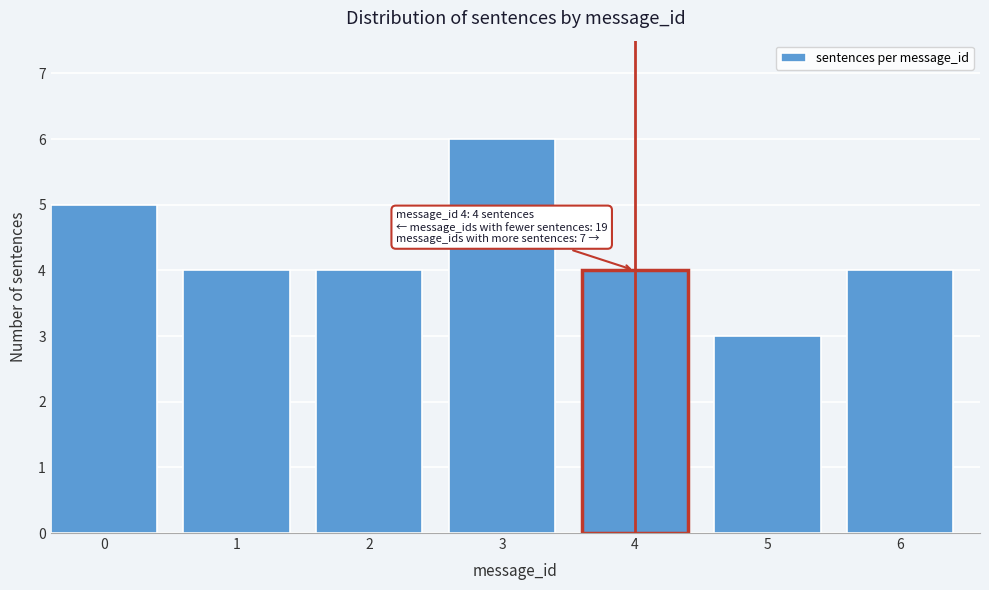

Reading left to right, transcribe all the data shown in this chart.

0=5	1=4	2=4	3=6	4=4	5=3	6=4